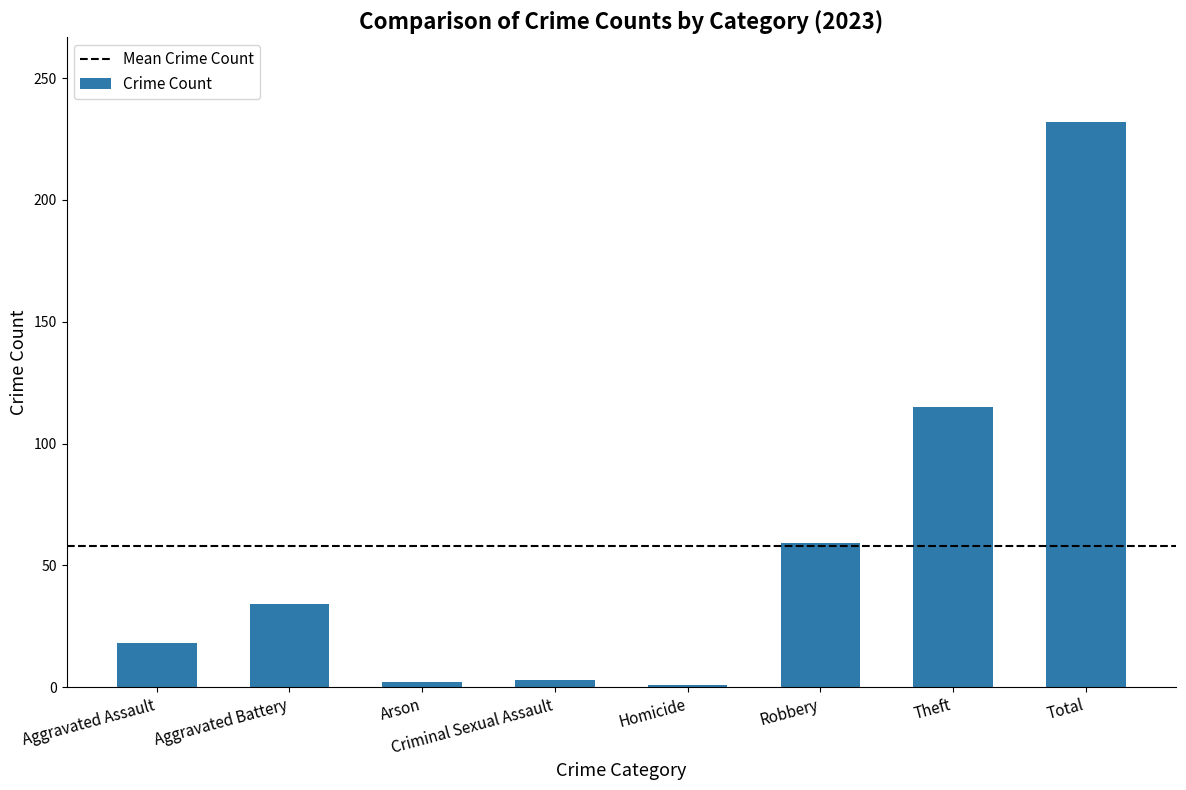

How many values are below 34?

4